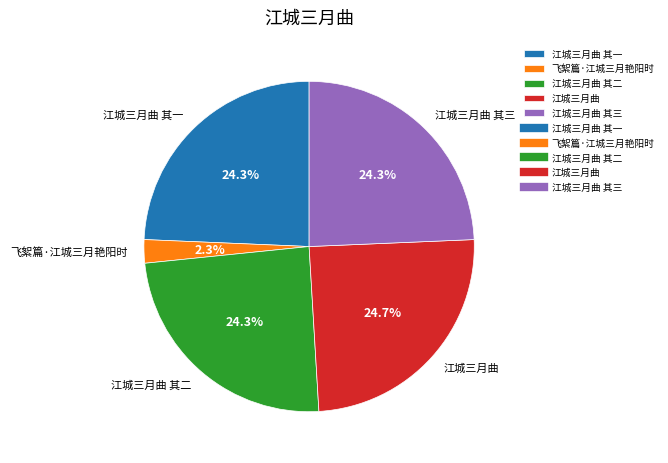

What is the smallest slice in the pie chart?

飞絮篇·江城三月艳阳时